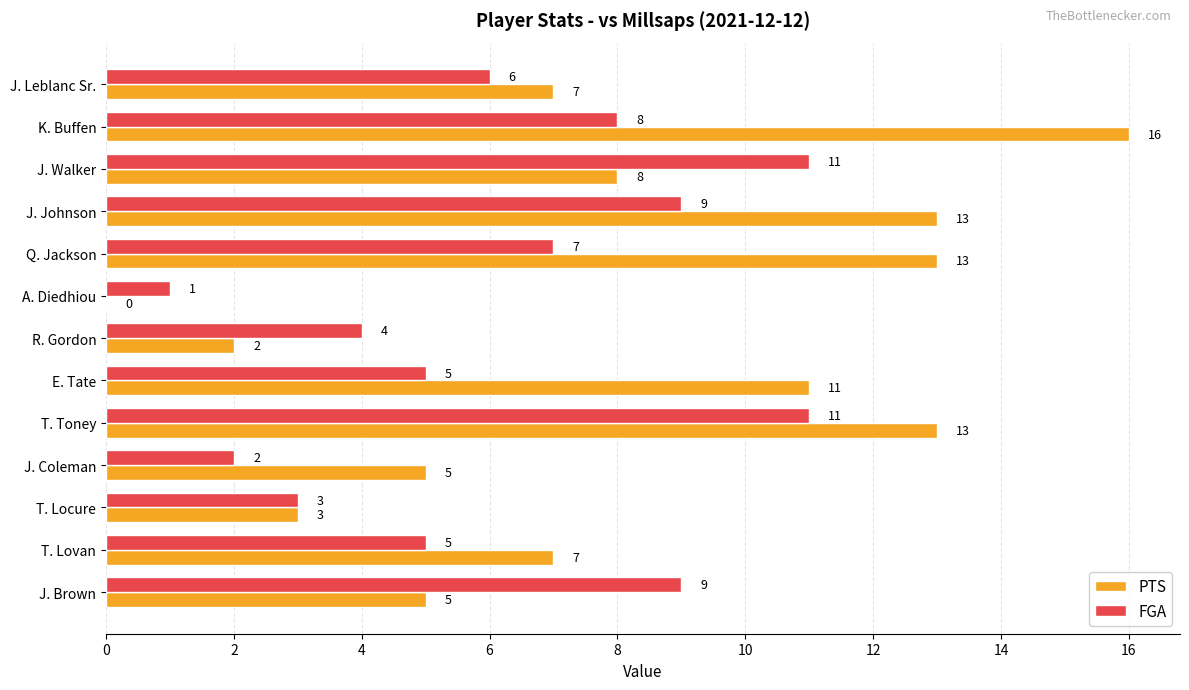

What is the average value of the PTS series?

8